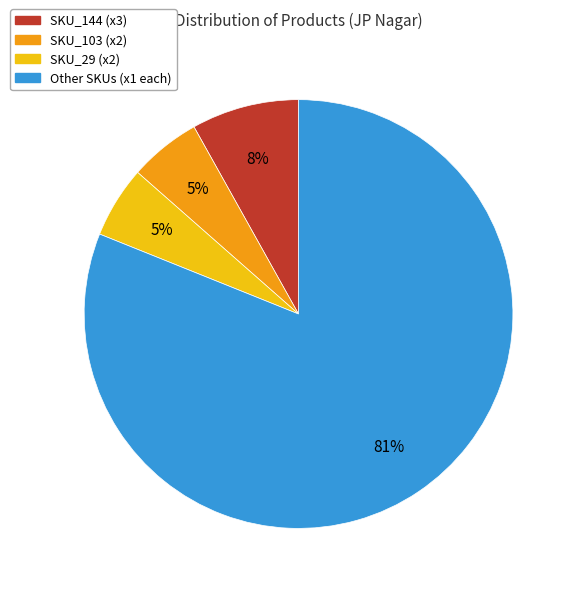

To the nearest percent, what is the average slice percentage?

25%